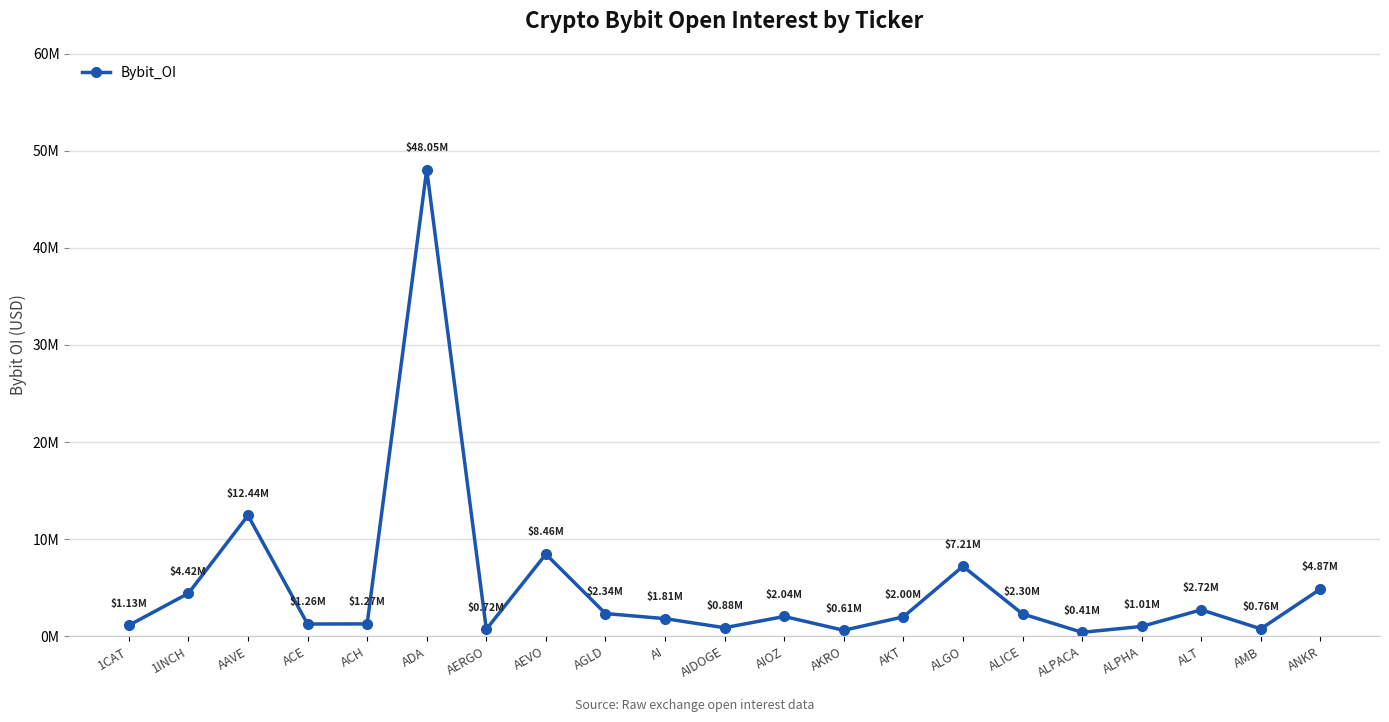

Does the chart have visible grid lines?

Yes